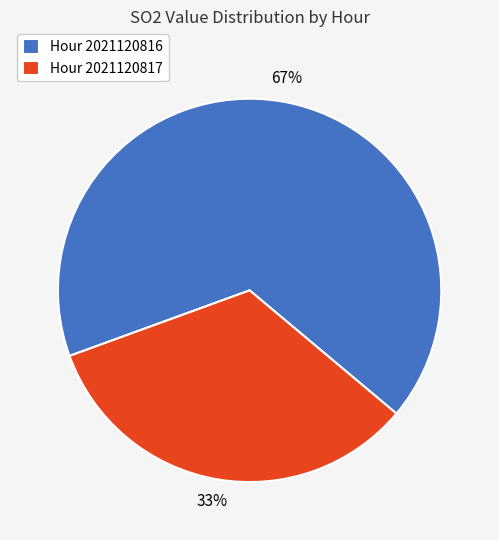

How many segments does this pie chart have?

2